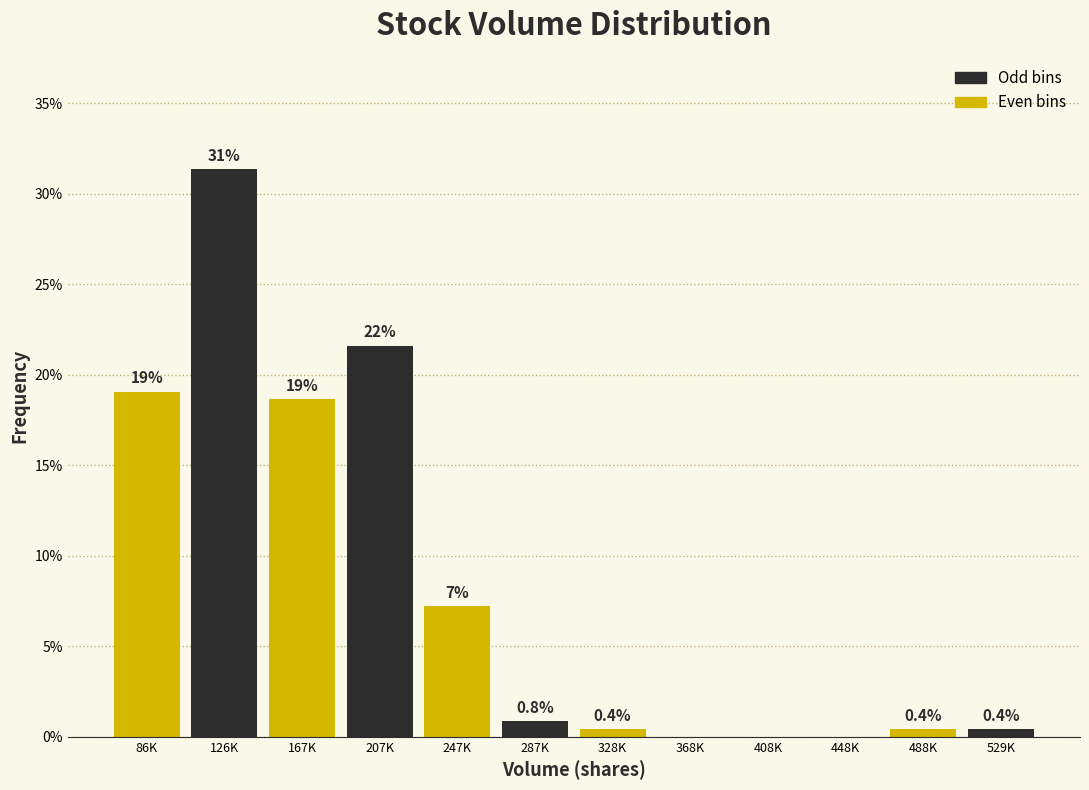

Reading left to right, list all the values displayed in this chart.

86K=19.1	126K=31.4	167K=18.6	207K=21.6	247K=7.2	287K=0.8	328K=0.4	368K=0.0	408K=0.0	448K=0.0	488K=0.4	529K=0.4